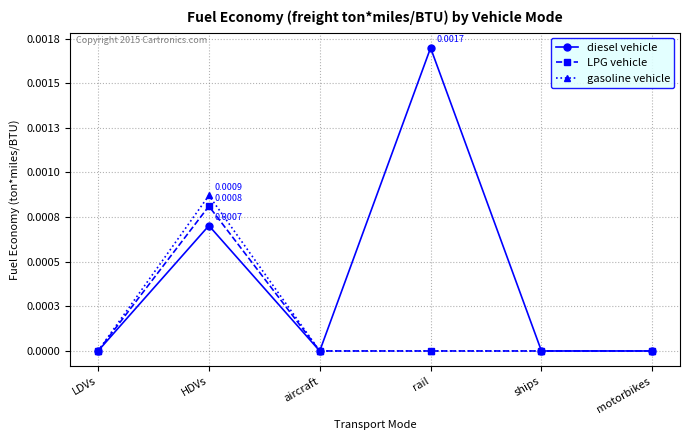

What is the label of the 1st point from the right?

motorbikes